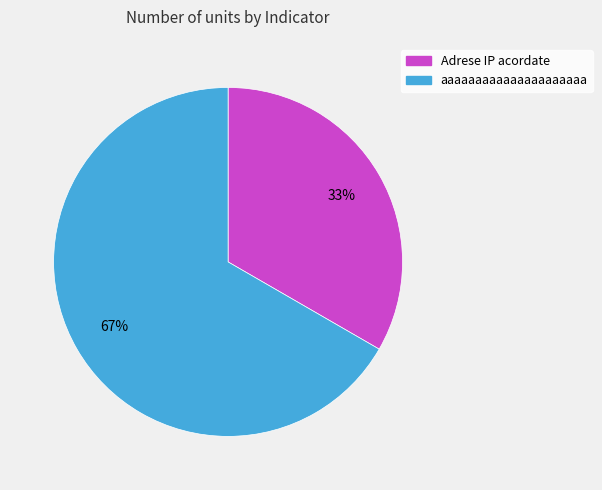

How many segments does this pie chart have?

2